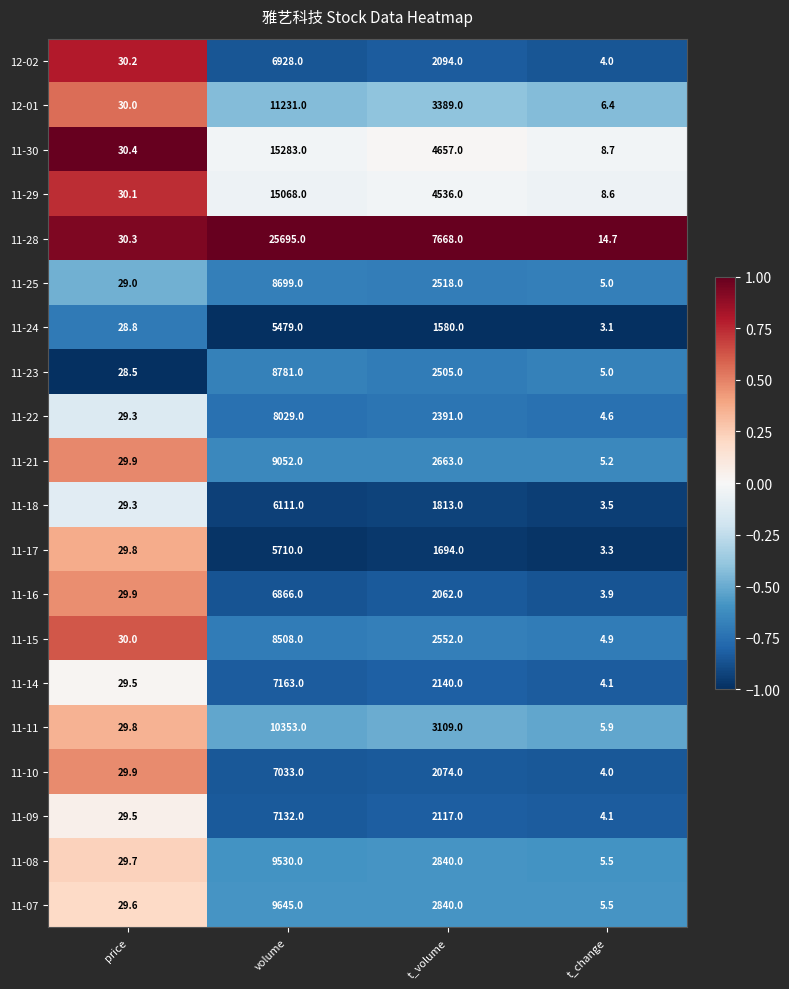

What is the smallest value displayed?

3.1